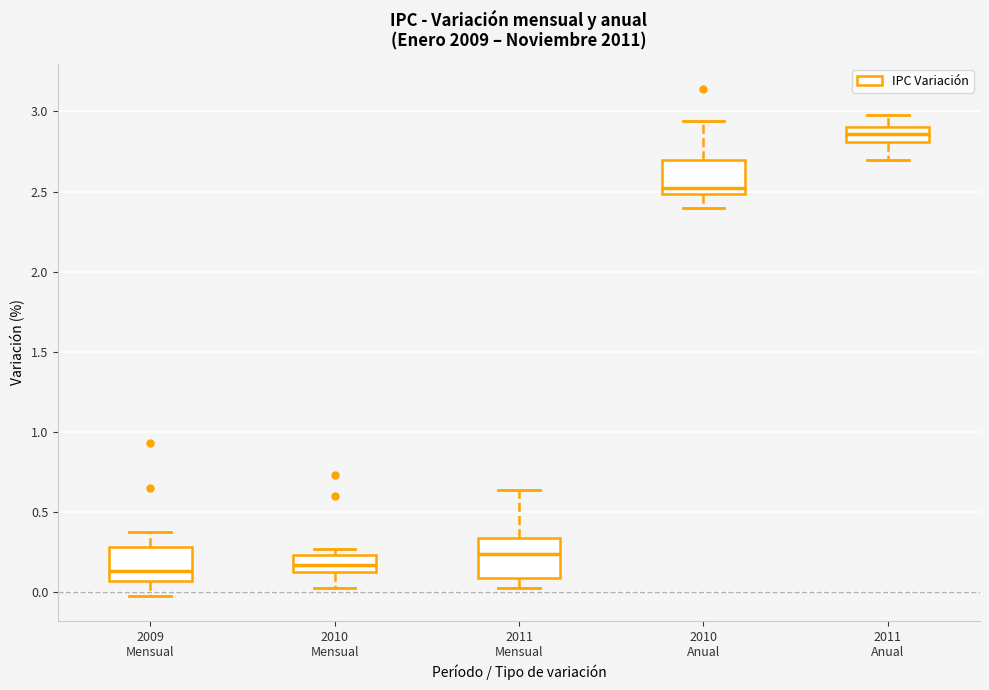

Where is the upper edge of the box for 2010 Mensual on the y-axis? The values are not printed on the chart, so give them approximately, as read against the axis.

0.25